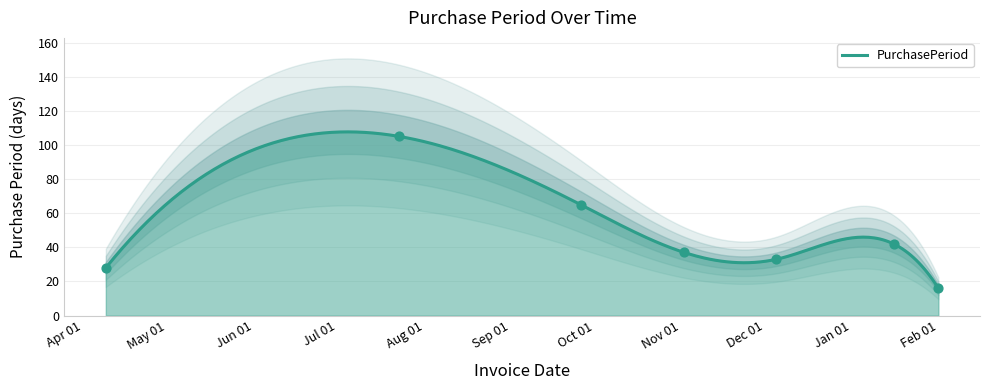

What is the ratio of the value at 2016-12-05 to the value at 2016-07-23?

0.3